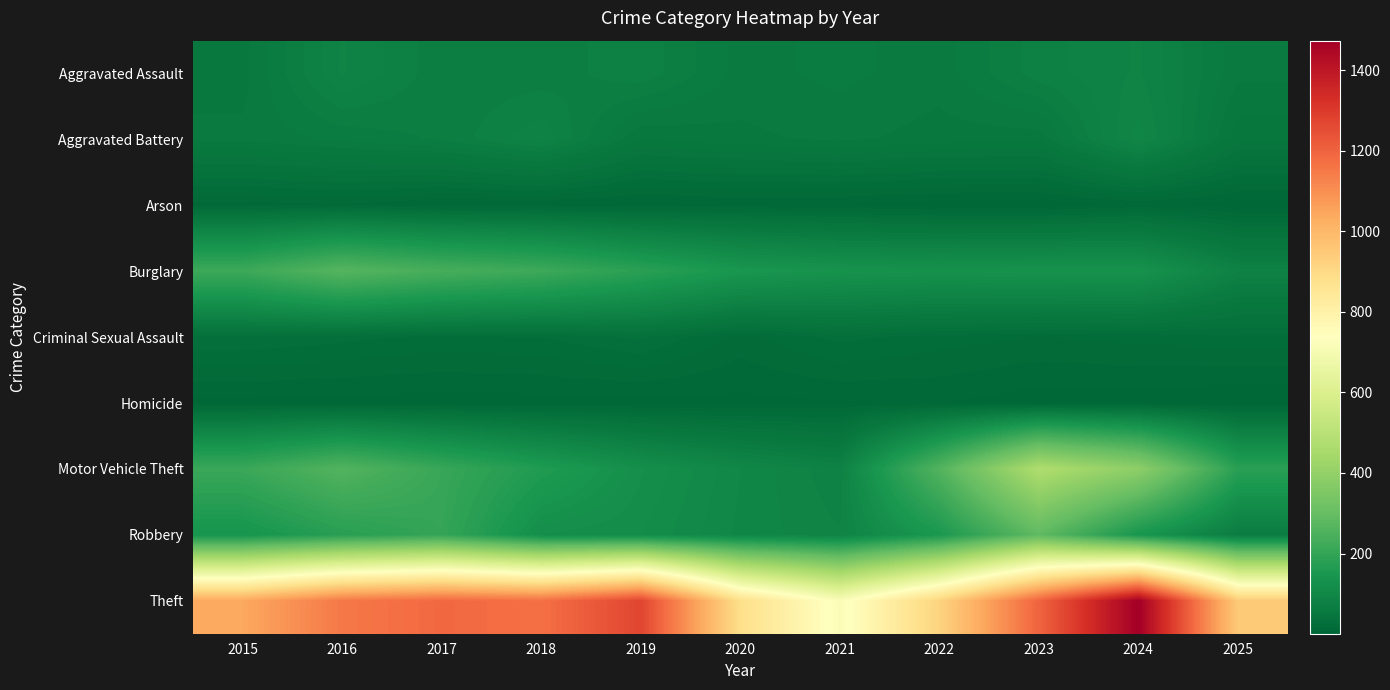

Between 2015 and 2019, which series saw the biggest shift?

Theft